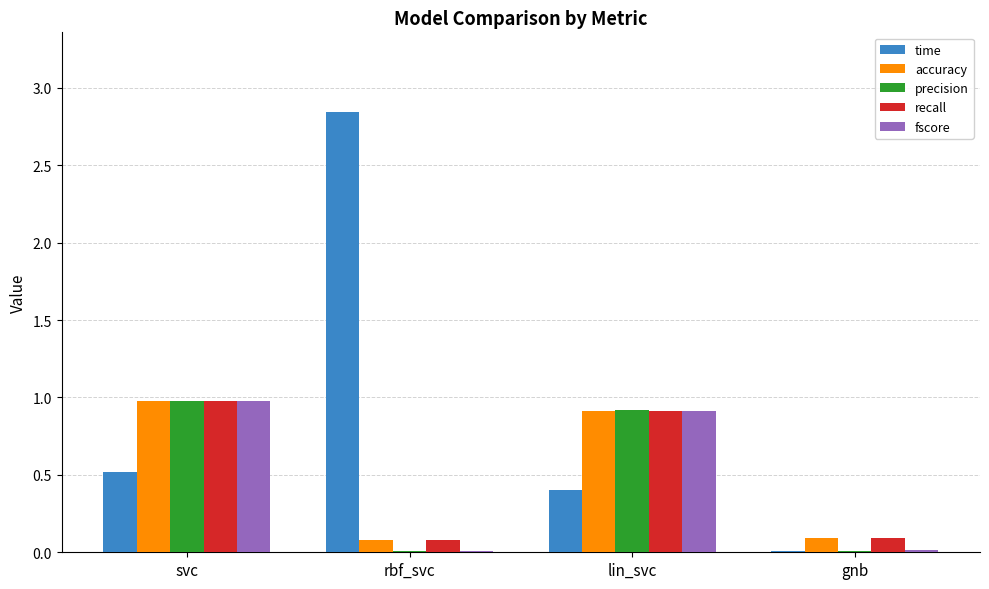

Which series changed the most between lin_svc and gnb?

precision